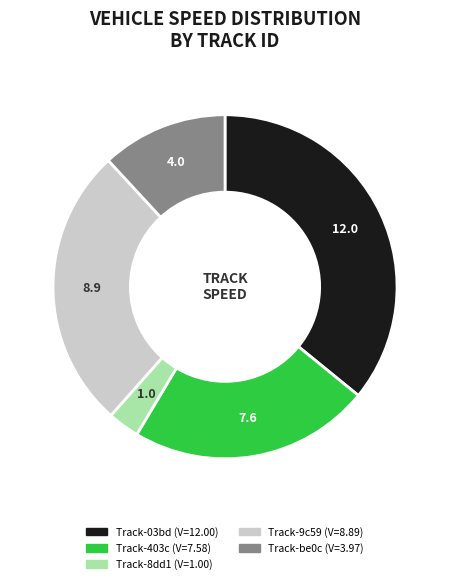

Is there a majority slice in this chart?

No